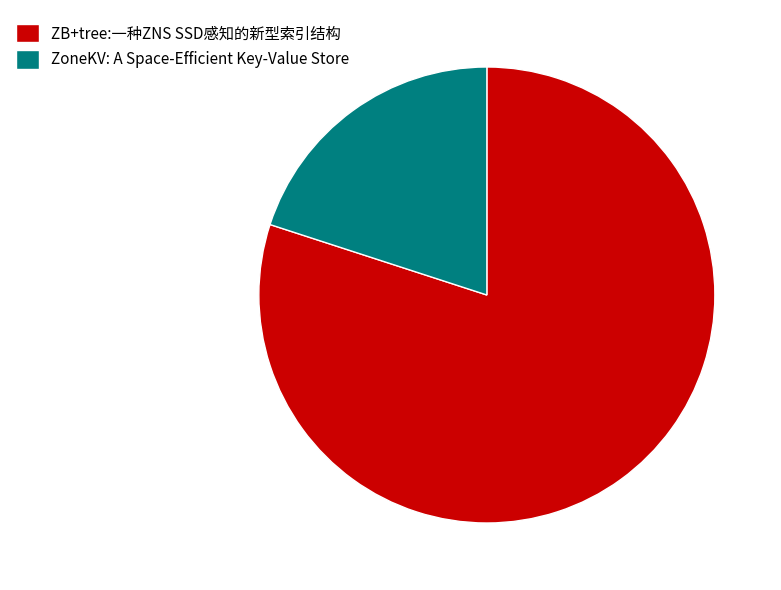

Is ZoneKV: A Space-Efficient Key-Value Store the majority of the pie?

No